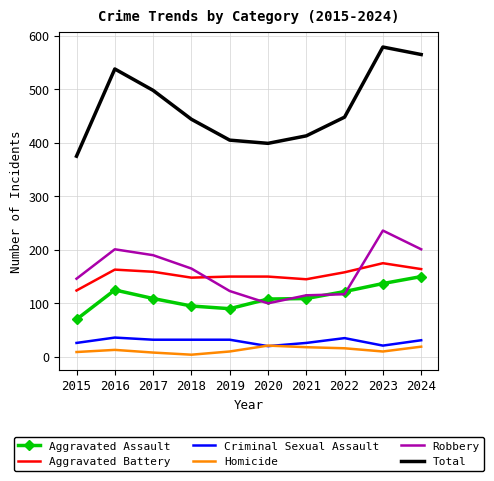

What are all the series names shown in the legend?

Aggravated Assault, Aggravated Battery, Criminal Sexual Assault, Homicide, Robbery, Total